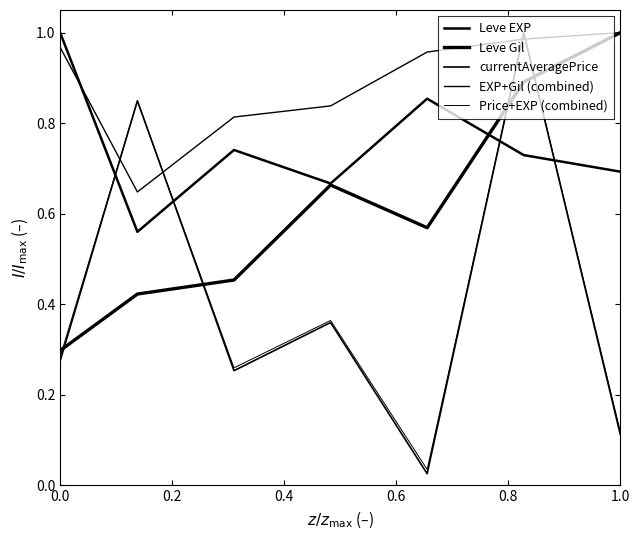

What is the difference between the maximum and minimum values in the Leve Gil series?

0.7